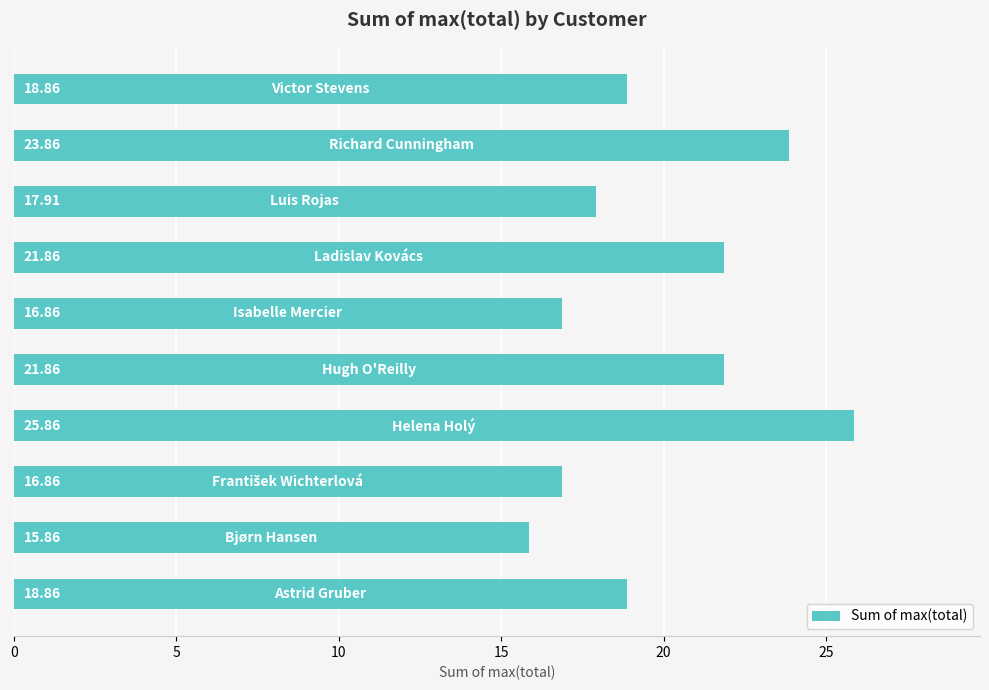

What is the average value?

19.9